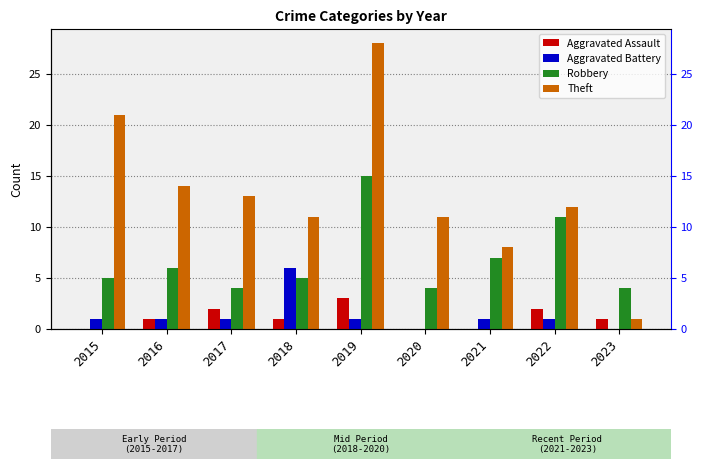

Which has a higher value, 2023 or 2021?

2023